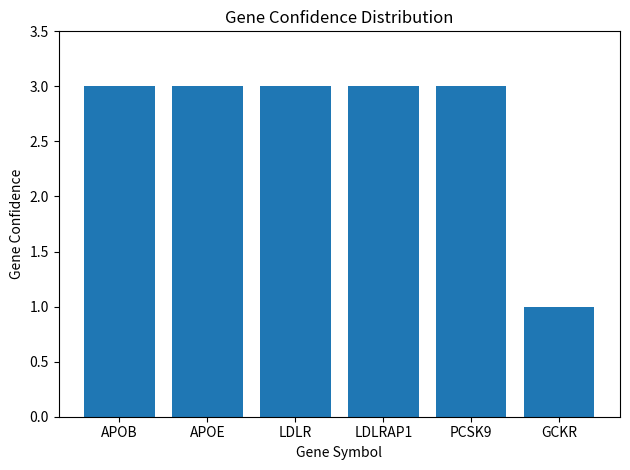

What is the sum of the values at LDLRAP1 and PCSK9?

6